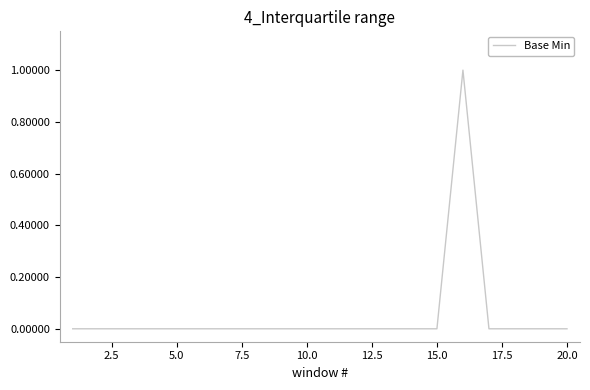

How many categories are shown in the chart?

20